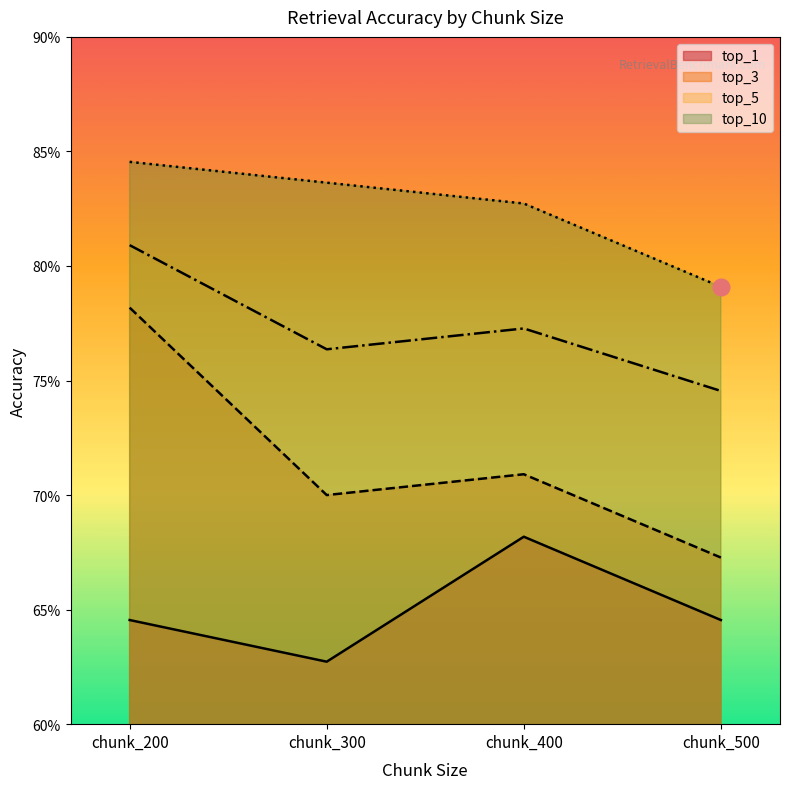

Is it true that top_5 equals 1.0 at chunk_400?

False